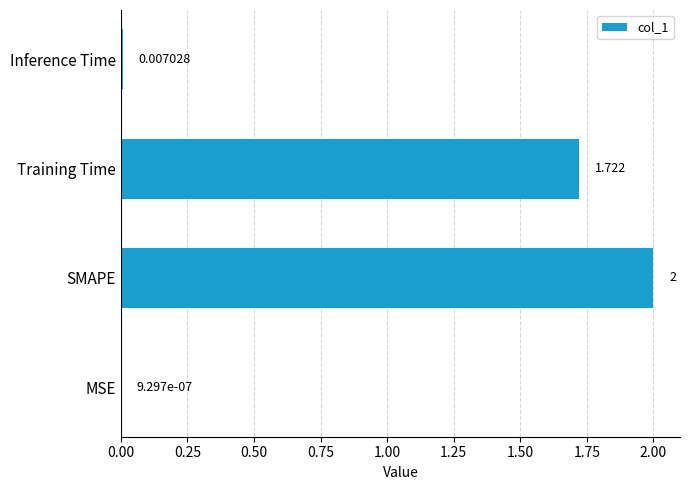

Between MSE and Training Time, which is larger?

Training Time